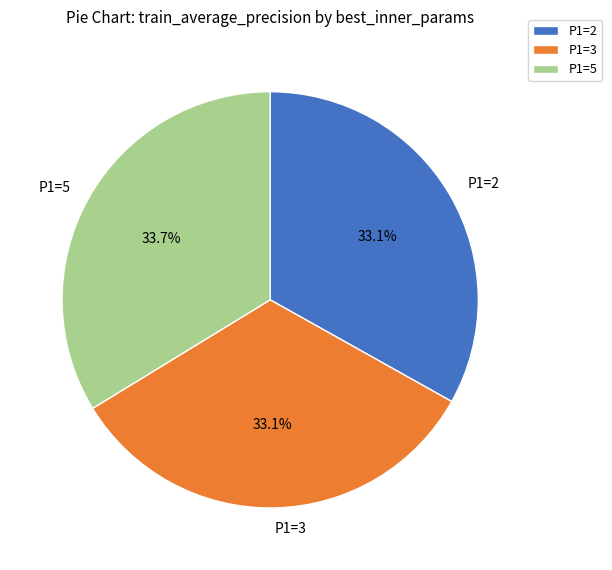

Does any single category account for the majority?

No